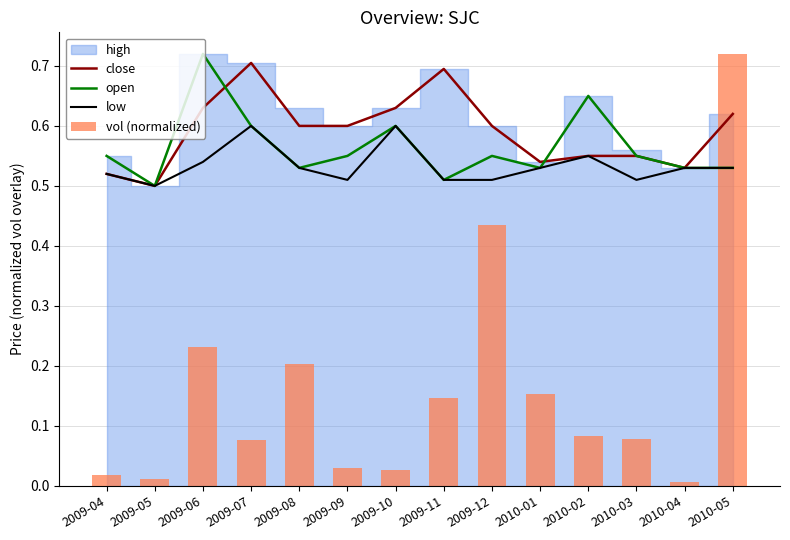

What is the value of the close bar at the 3rd from the left?

0.6